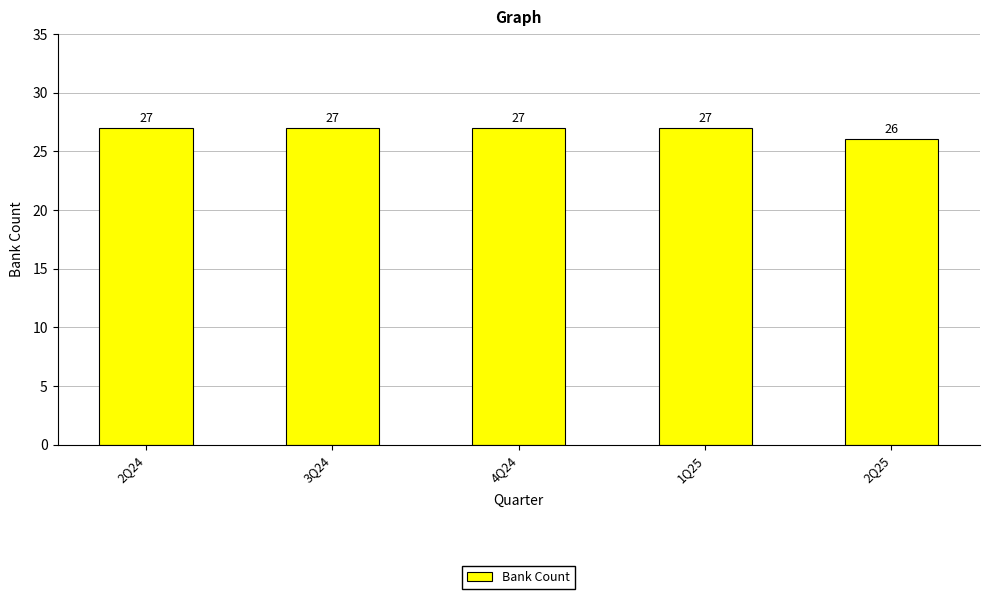

What position from the left is 2Q25?

5